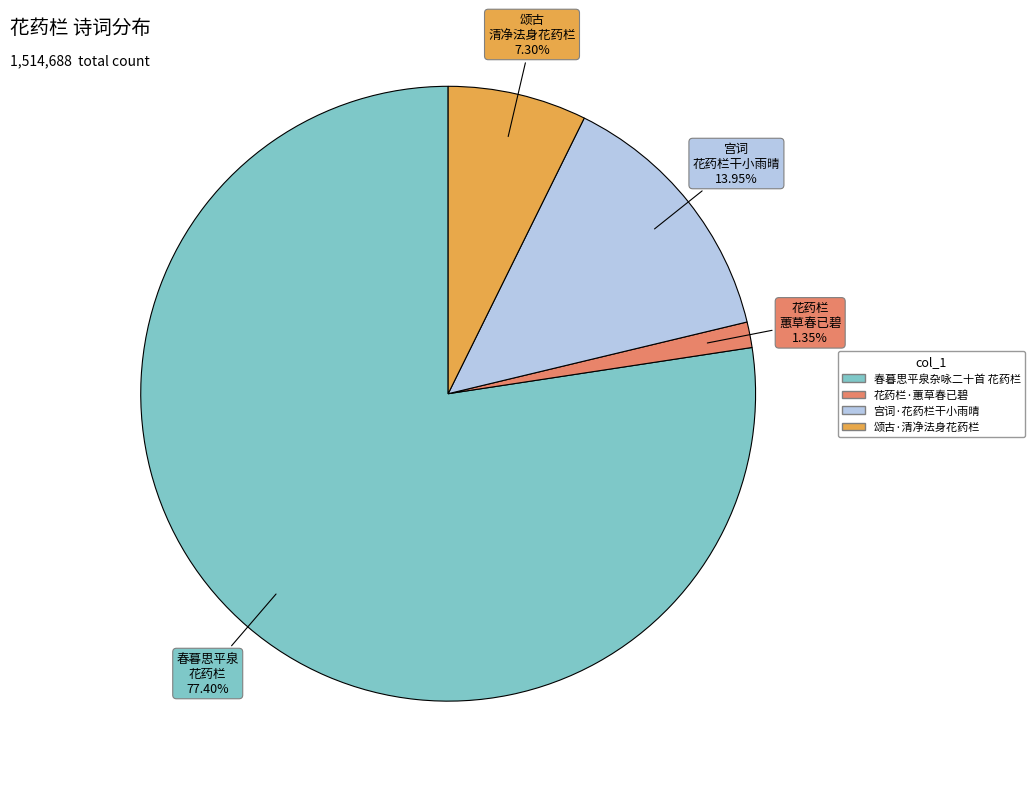

Does 宫词·花药栏干小雨晴 represent more than half of the total?

No